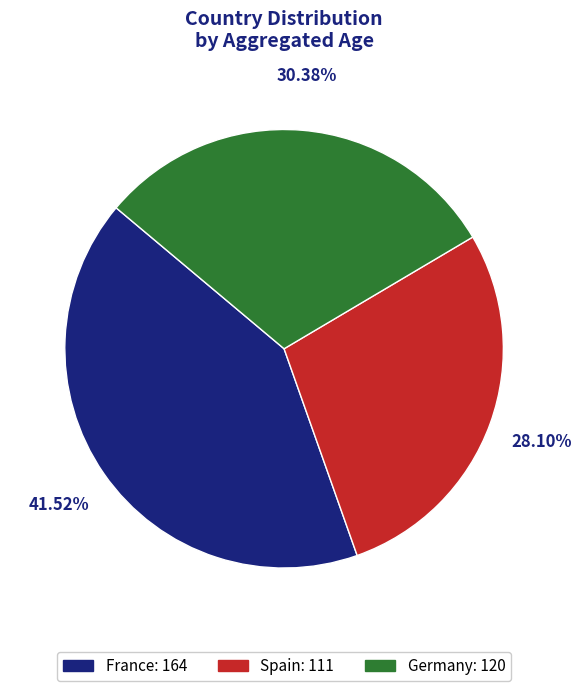

The Spain slice represents 19% of the pie. True or false?

False